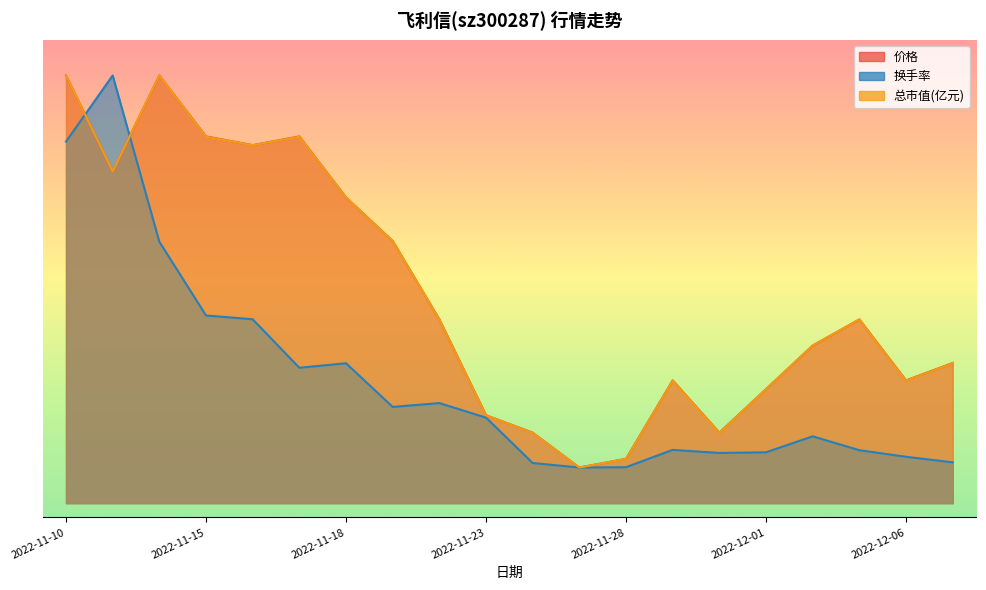

What is the maximum value for 换手率?

60.0